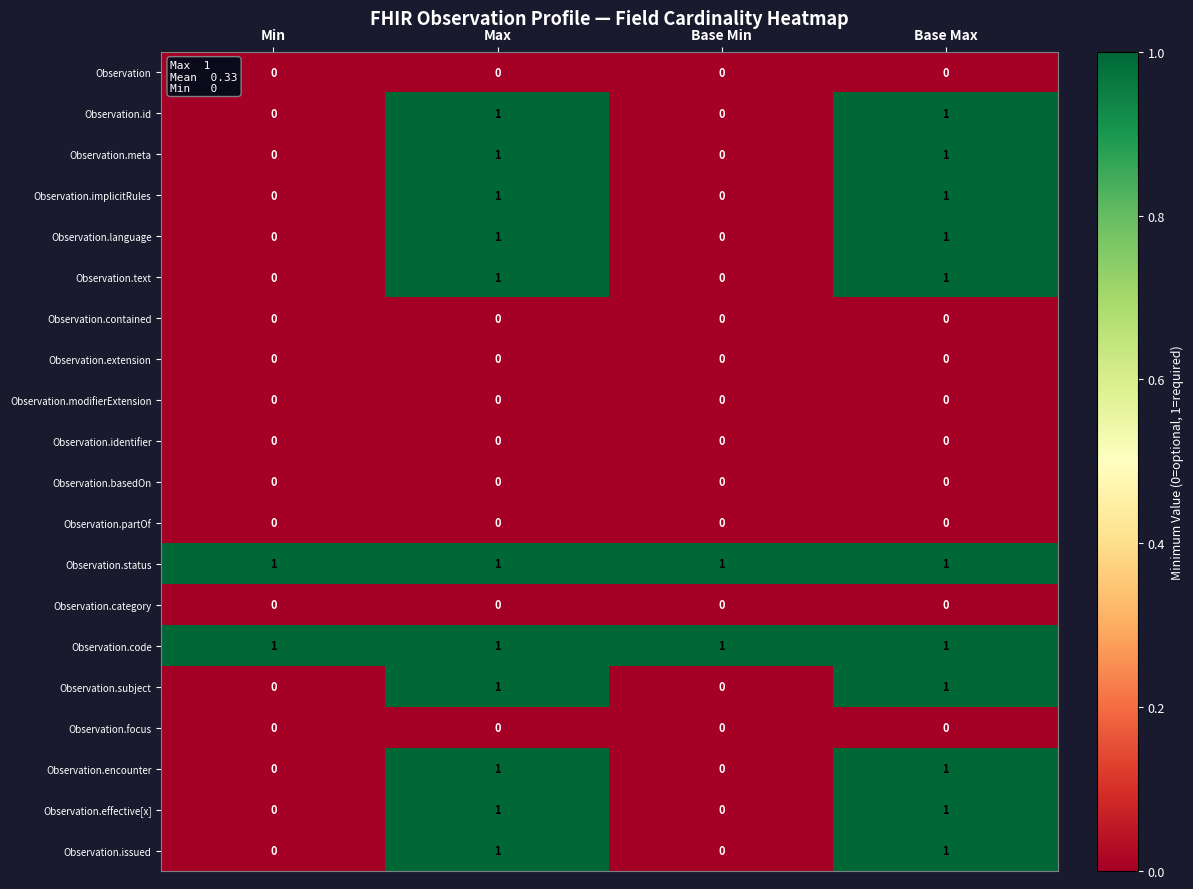

The value of Observation.effective[x] at Min is 0. True or false?

True